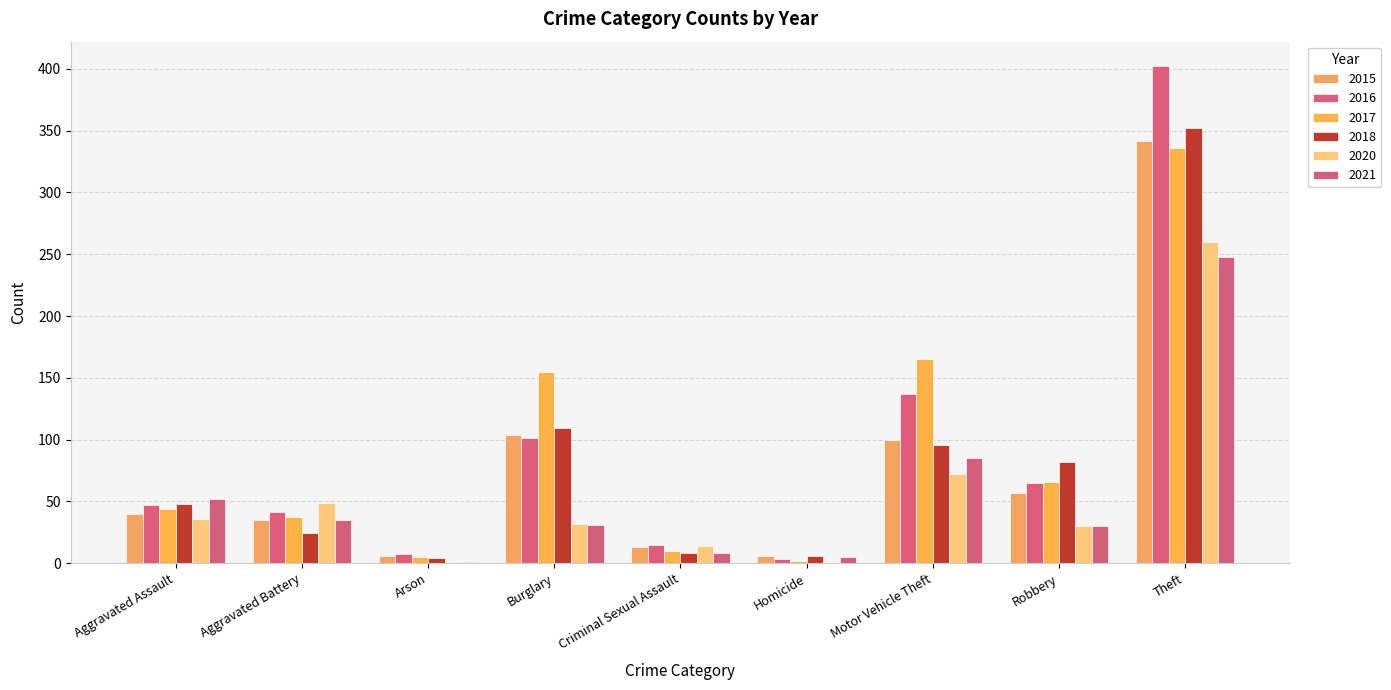

What are all the series names shown in the legend?

2015, 2016, 2017, 2018, 2020, 2021